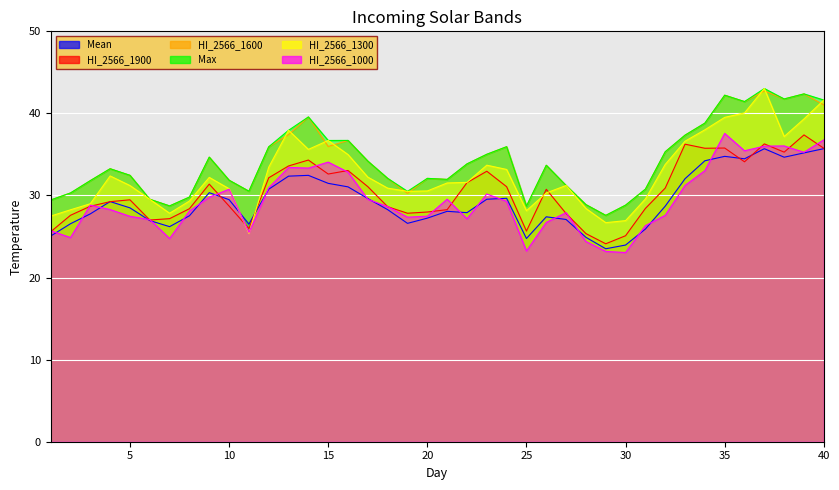

What are all the series names shown in the legend?

Mean, HI_2566_1900, HI_2566_1600, Max, HI_2566_1300, HI_2566_1000